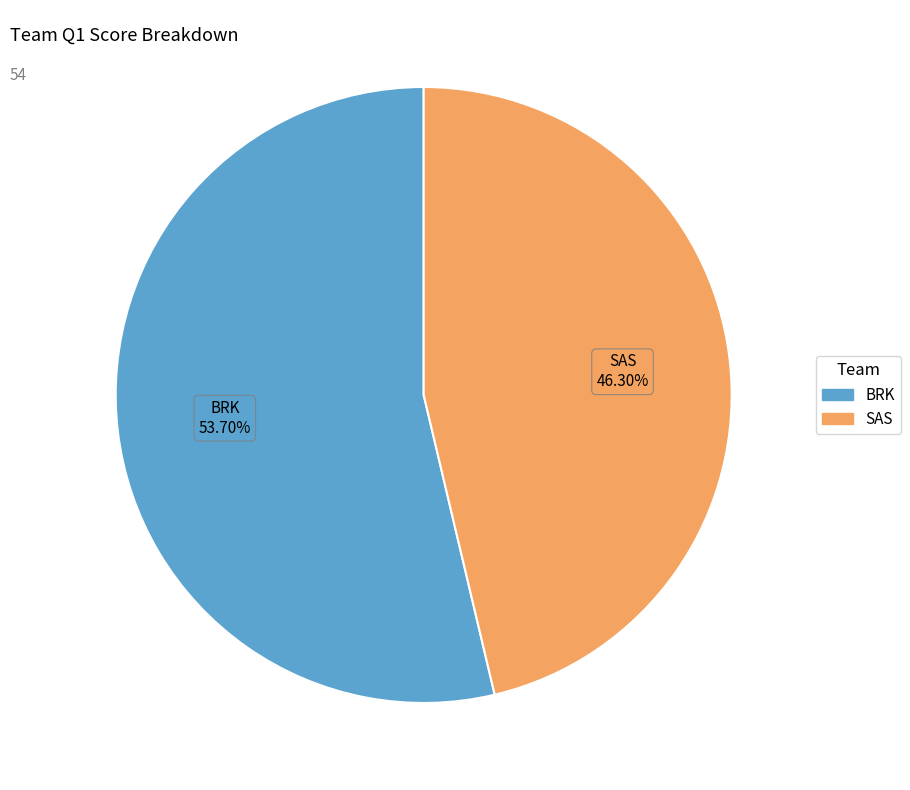

Which category has the smallest portion of the pie?

SAS